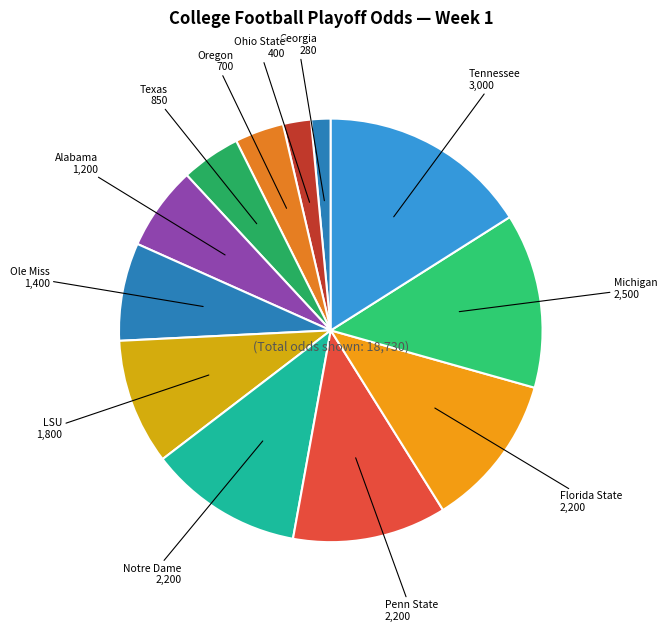

Rank the categories by value from lowest to highest.

Georgia, Ohio State, Oregon, Texas, Alabama, Ole Miss, LSU, Notre Dame, Penn State, Florida State, Michigan, Tennessee